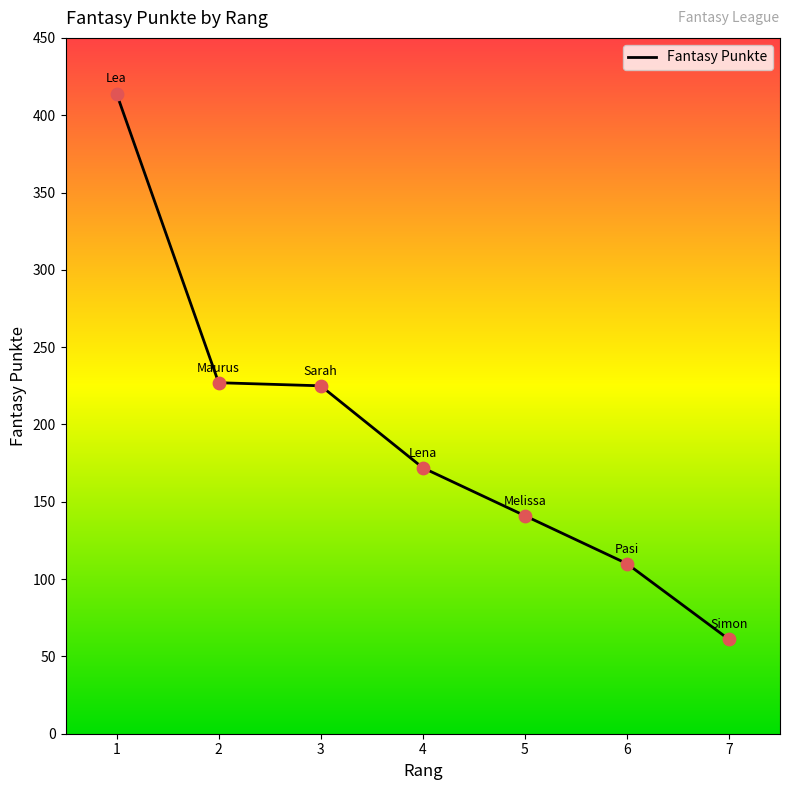

Between 6 and 5, which is larger?

5